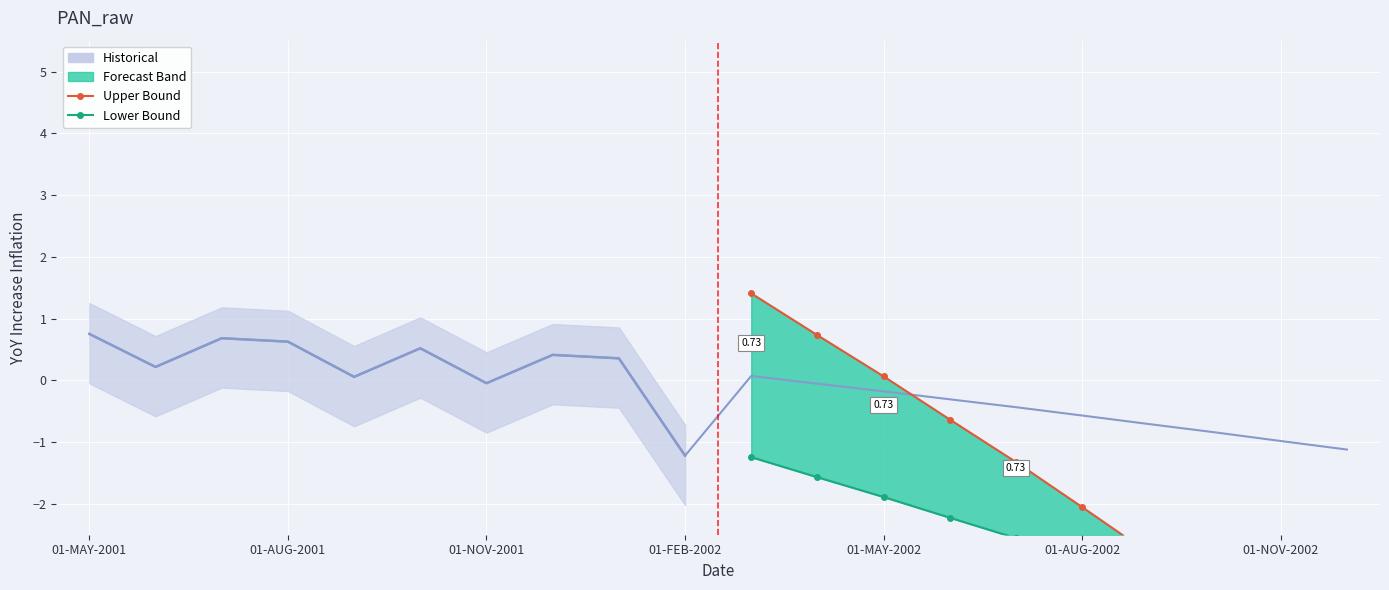

At which category is the sum across all series the highest?

01-MAY-2001